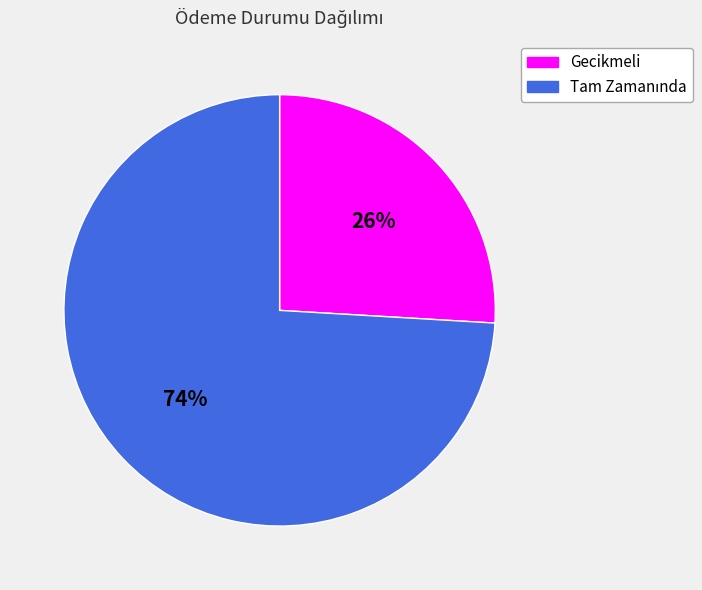

How many slices are in this pie chart?

2